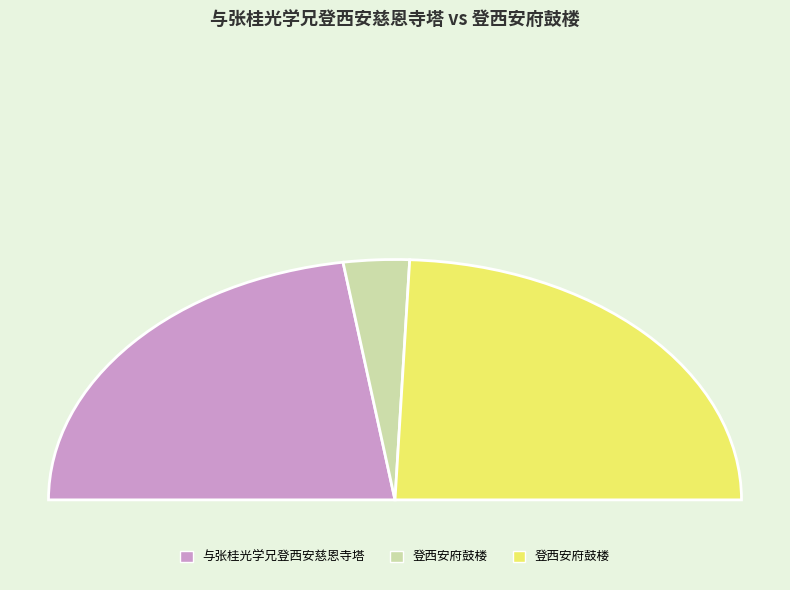

Rank the categories by value from lowest to highest.

登西安府鼓楼, 与张桂光学兄登西安慈恩寺塔, 登西安府鼓楼